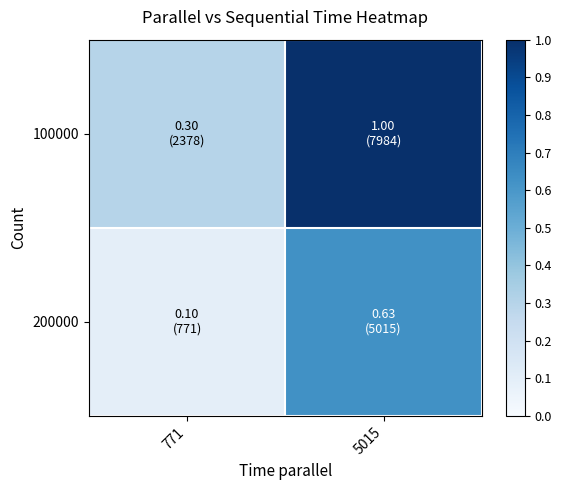

At how many categories does at least one series exceed 0?

2